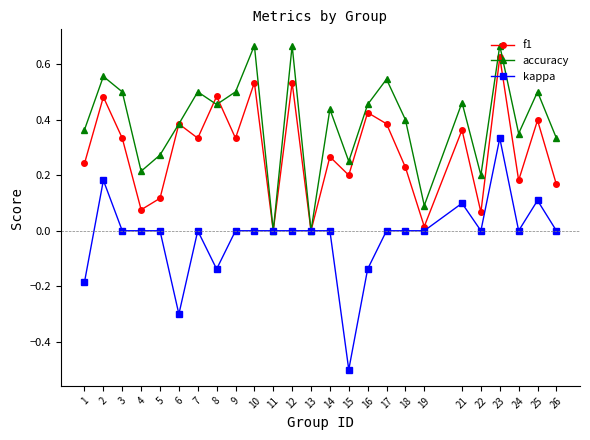

At which category is the sum across all series the highest?

23